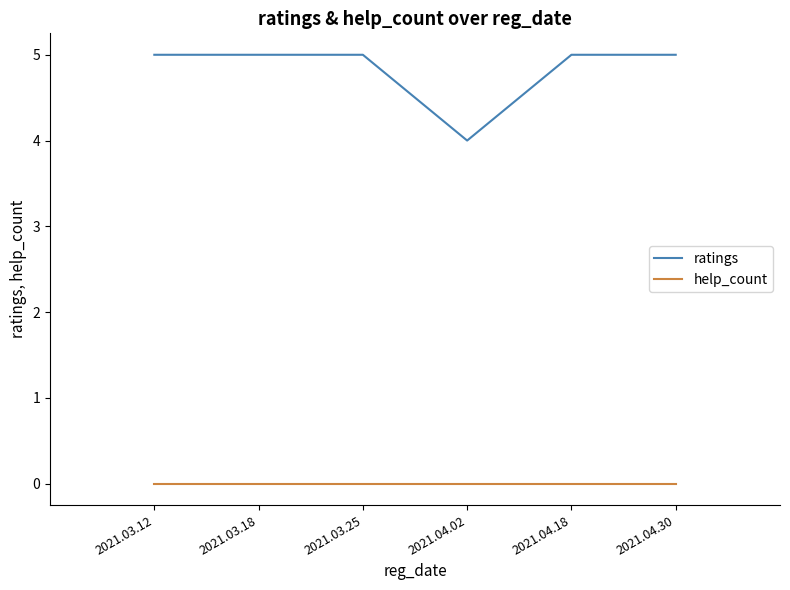

What is the total value across all series at 2021.04.30?

5